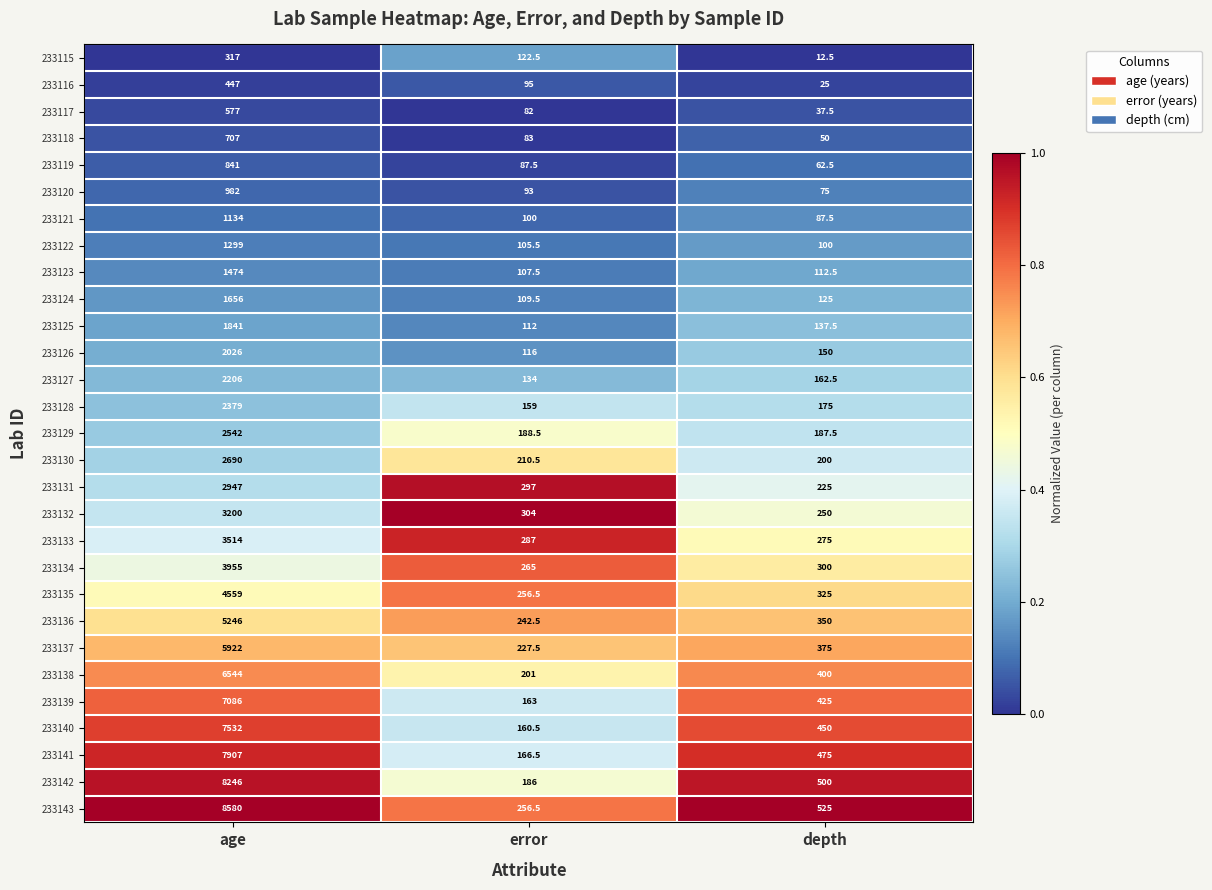

List the series in order of their peak value, highest first.

233143, 233142, 233141, 233140, 233139, 233138, 233137, 233136, 233135, 233134, 233133, 233132, 233131, 233130, 233129, 233128, 233127, 233126, 233125, 233124, 233123, 233122, 233121, 233120, 233119, 233118, 233117, 233116, 233115